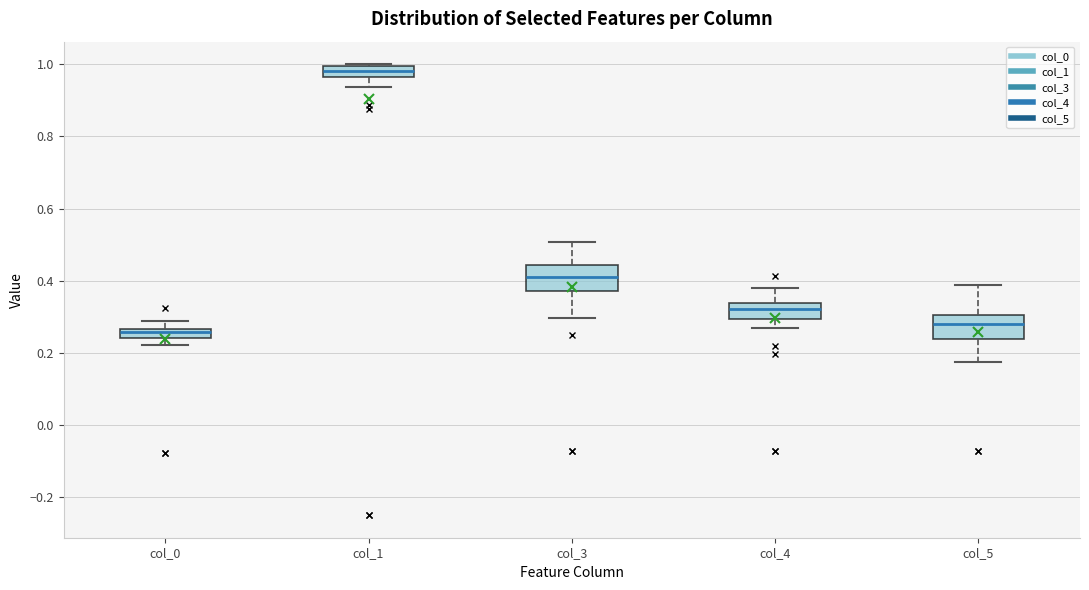

Which box's median line is the highest?

col_1